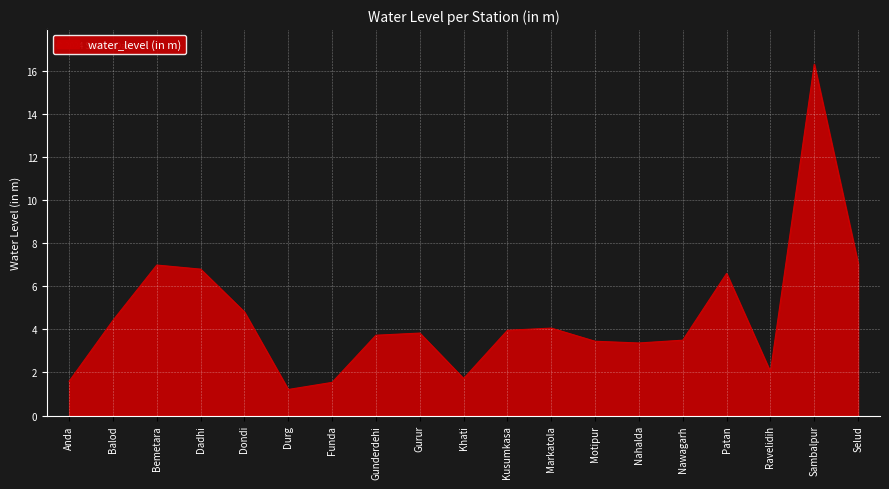

What is the difference between the maximum and minimum values?

15.1